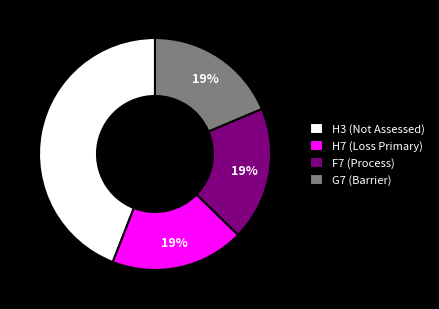

To the nearest percent, what percentage of the pie is G7 (Barrier)?

19%